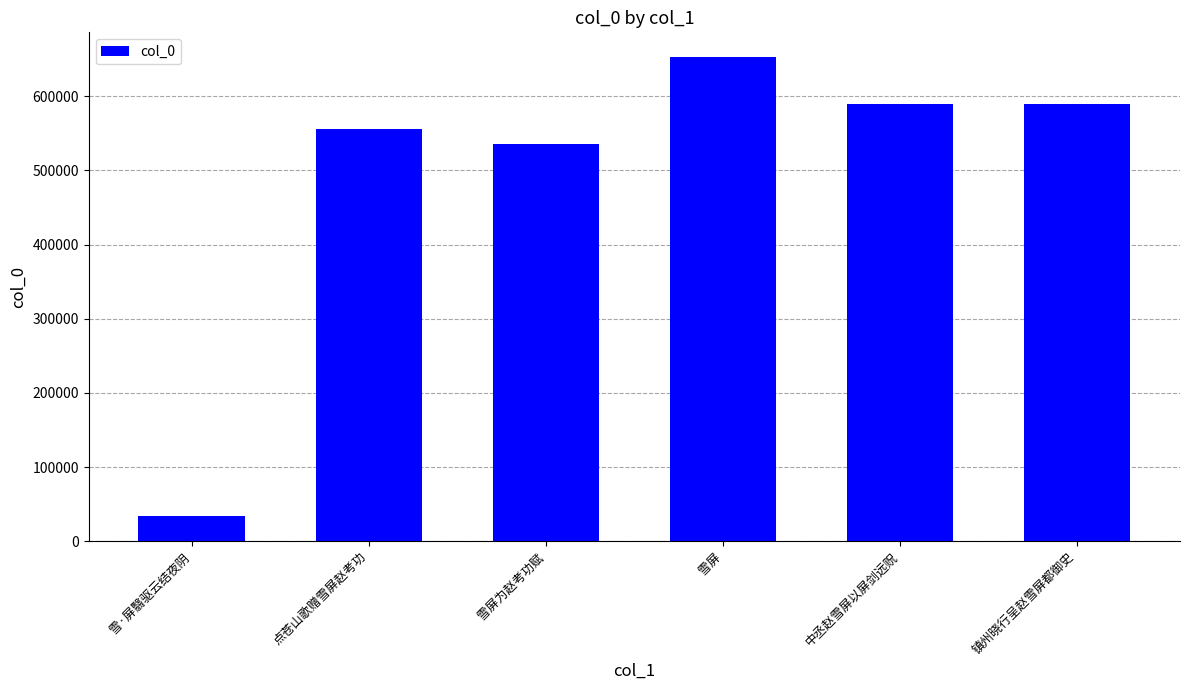

The value at 镇州晓行呈赵雪屏都御史 is 589278. True or false?

True